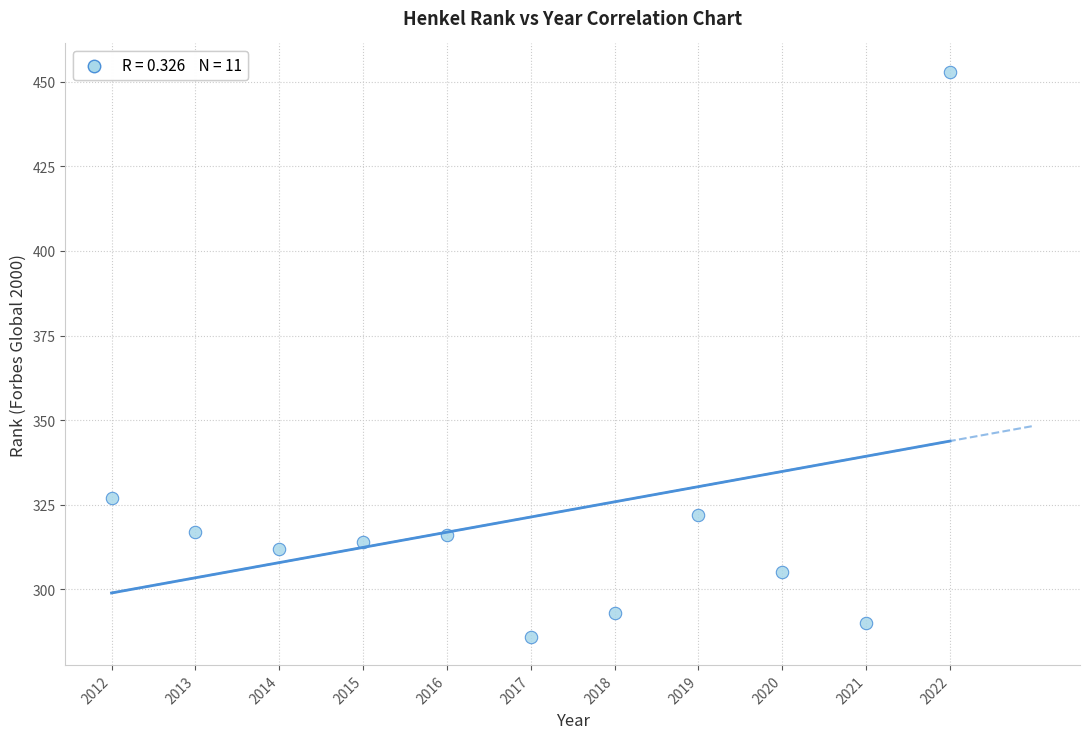

What is the range of Y values (max minus min)?

167